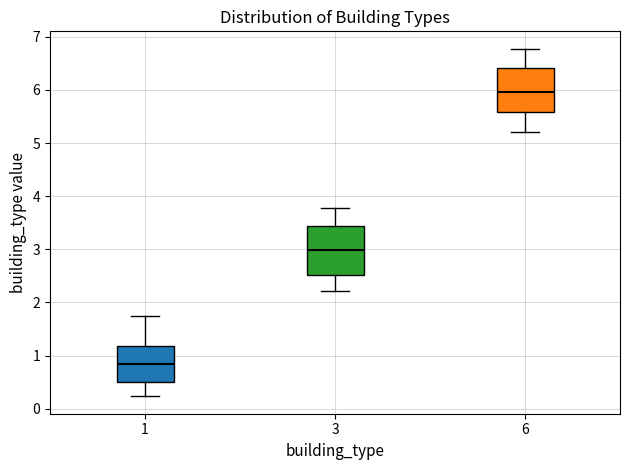

Which box's median line is the lowest?

1